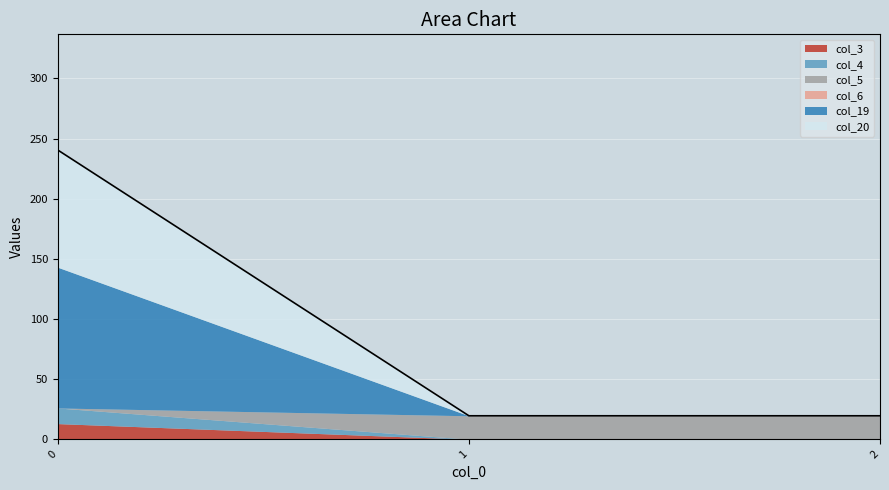

Is the value of col_20 at 1 greater than the value of col_5 at 0?

No